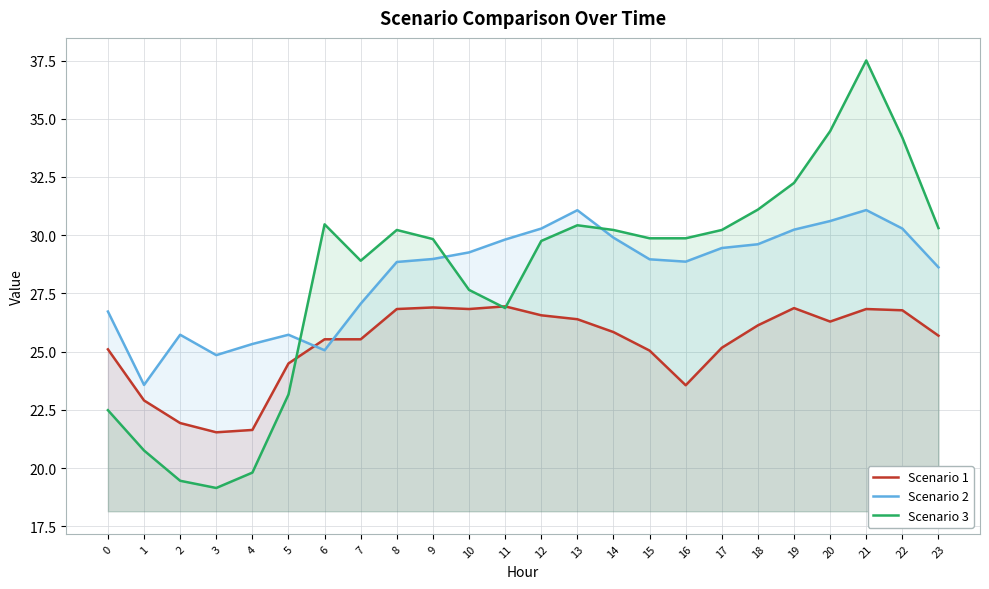

Reading right to left, list all the values displayed in this chart.

Scenario 1: 23=25.7	22=26.8	21=26.8	20=26.3	19=26.9	18=26.1	17=25.2	16=23.6	15=25.0	14=25.8	13=26.4	12=26.6	11=26.9	10=26.8	9=26.9	8=26.8	7=25.5	6=25.5	5=24.5	4=21.6	3=21.5	2=21.9	1=22.9	0=25.1
Scenario 2: 23=28.6	22=30.3	21=31.1	20=30.6	19=30.2	18=29.6	17=29.4	16=28.9	15=29.0	14=29.9	13=31.1	12=30.3	11=29.8	10=29.3	9=29.0	8=28.8	7=27.1	6=25.1	5=25.7	4=25.3	3=24.8	2=25.7	1=23.6	0=26.7
Scenario 3: 23=30.3	22=34.2	21=37.5	20=34.5	19=32.2	18=31.1	17=30.2	16=29.9	15=29.9	14=30.2	13=30.4	12=29.8	11=26.9	10=27.7	9=29.8	8=30.2	7=28.9	6=30.5	5=23.2	4=19.8	3=19.1	2=19.5	1=20.8	0=22.5